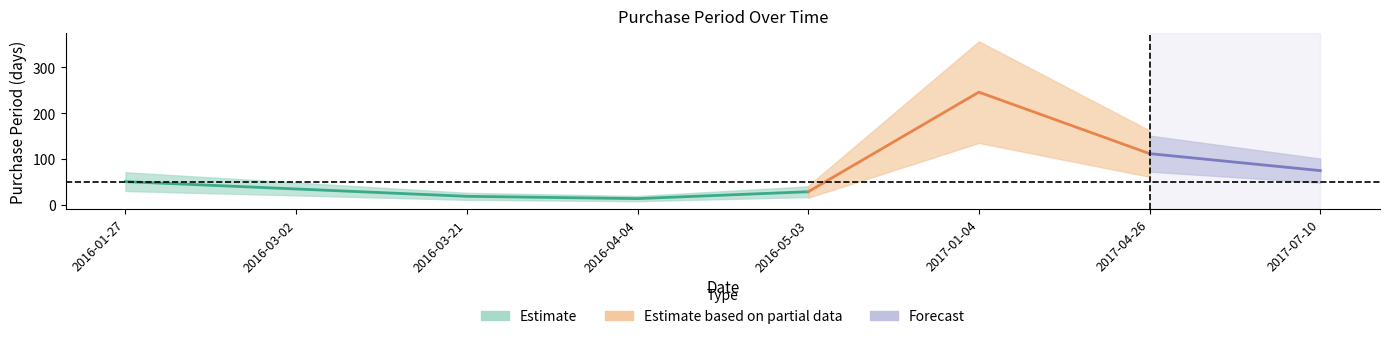

Where does the data first go above 51?

2017-01-04